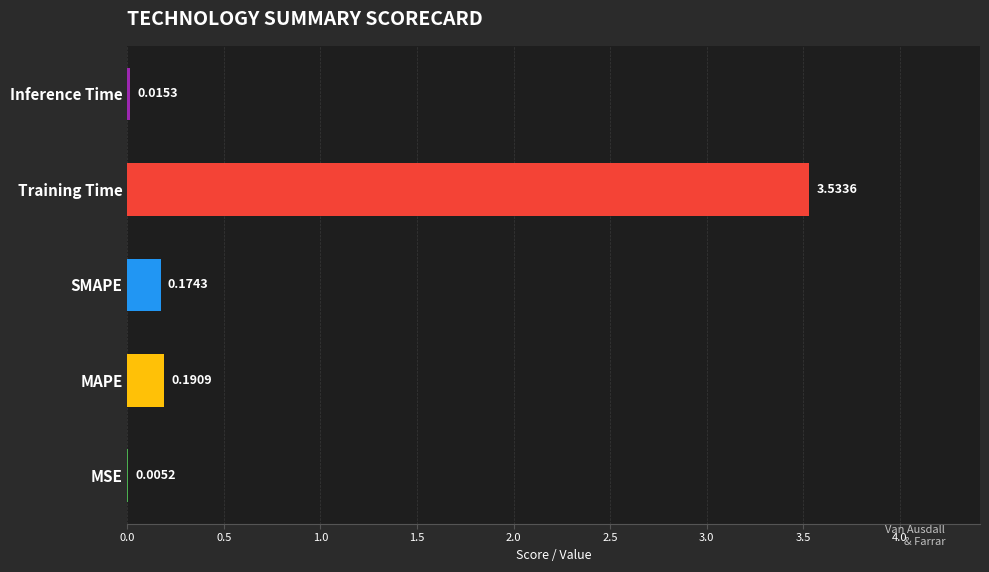

How many distinct data groups are displayed?

1